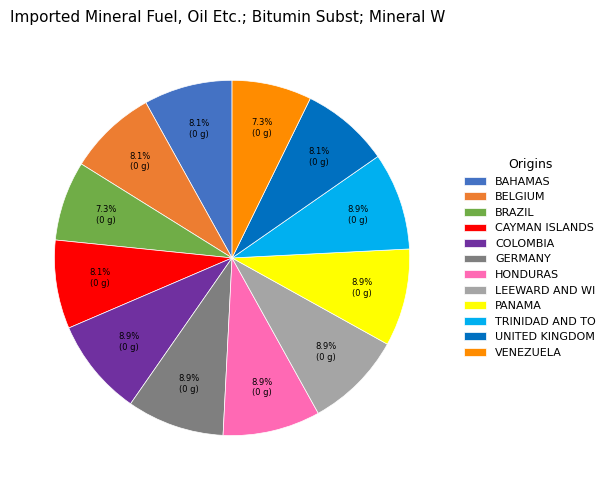

Is there a majority slice in this chart?

No